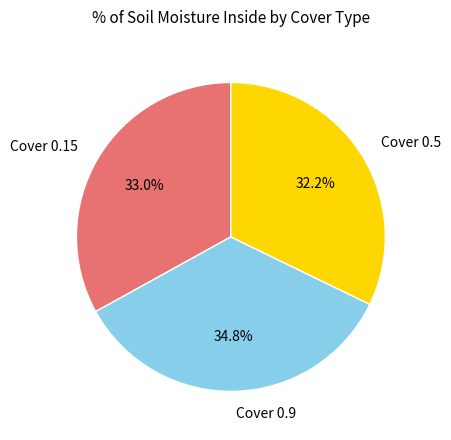

Count the number of slices in the pie.

3